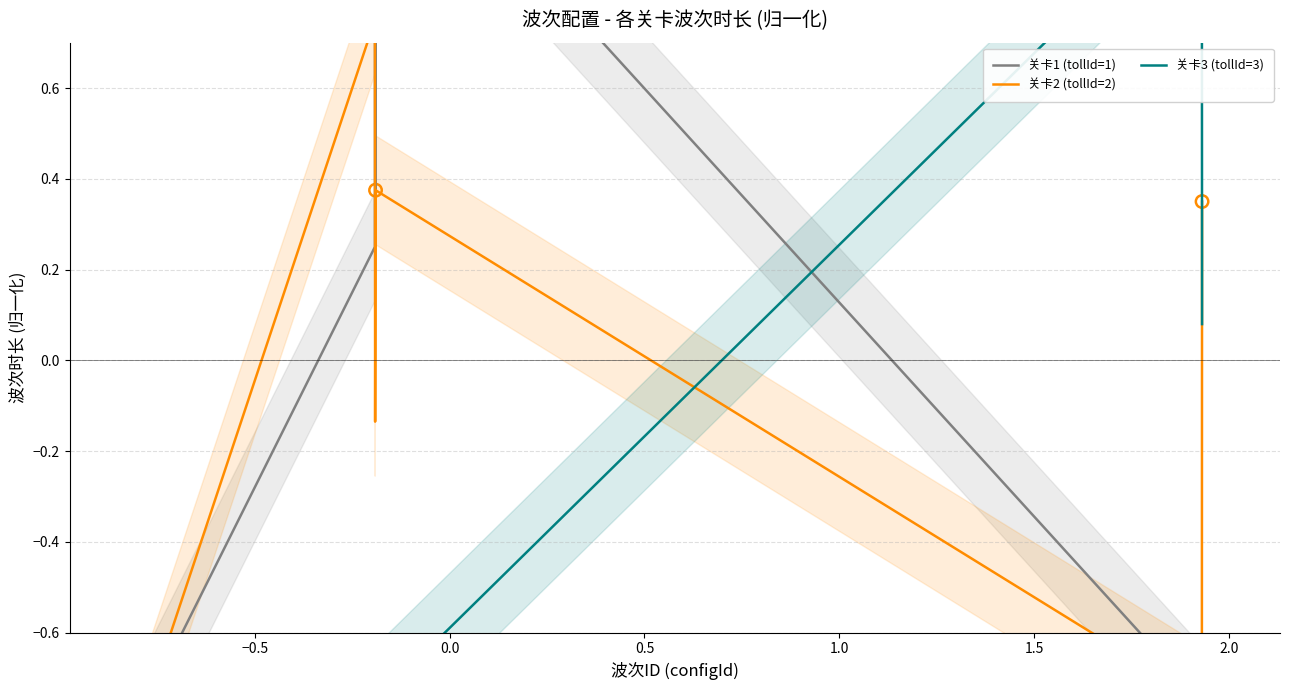

At how many categories does at least one series exceed 0?

6